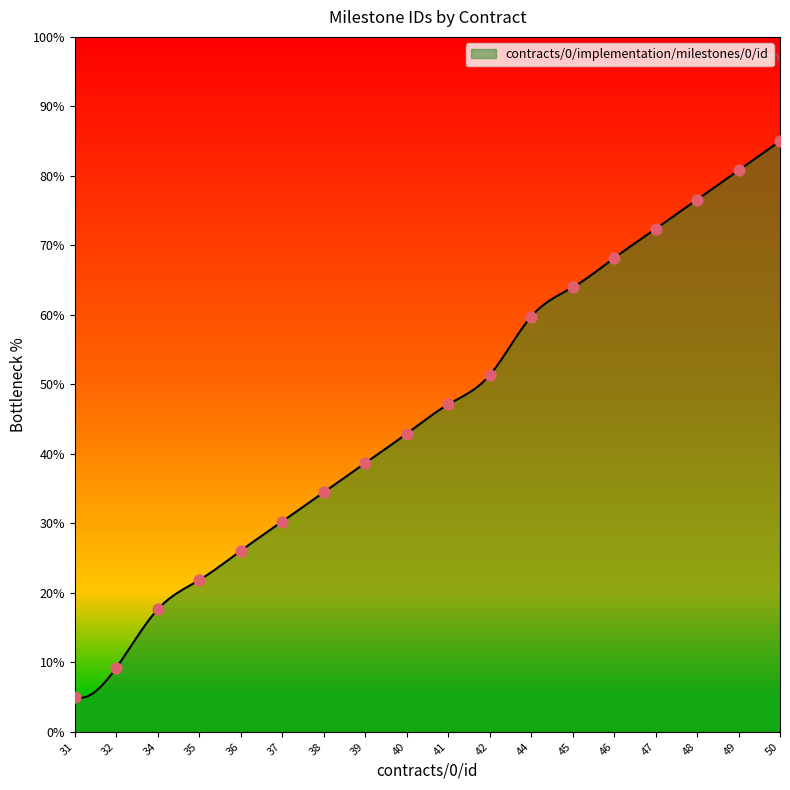

What is the highest value of the contracts/0/implementation/milestones/0/id series?

85.0